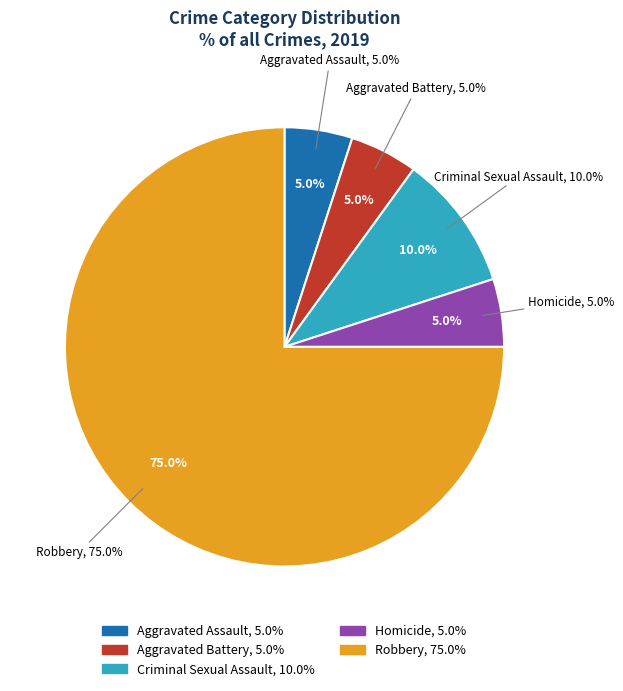

Rank the categories by value from lowest to highest.

Aggravated Assault, Aggravated Battery, Homicide, Criminal Sexual Assault, Robbery